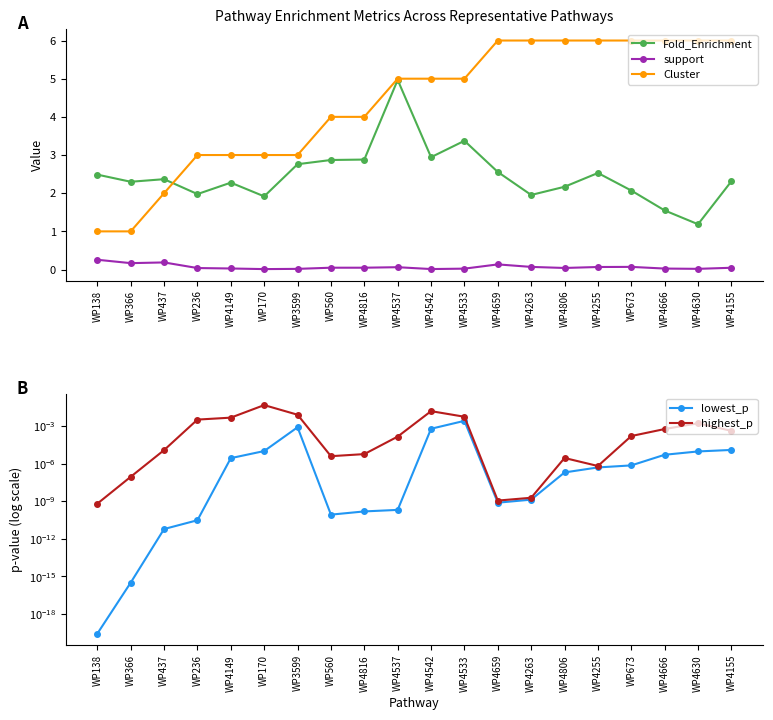

True or false: highest_p and Cluster intersect in this chart.

False